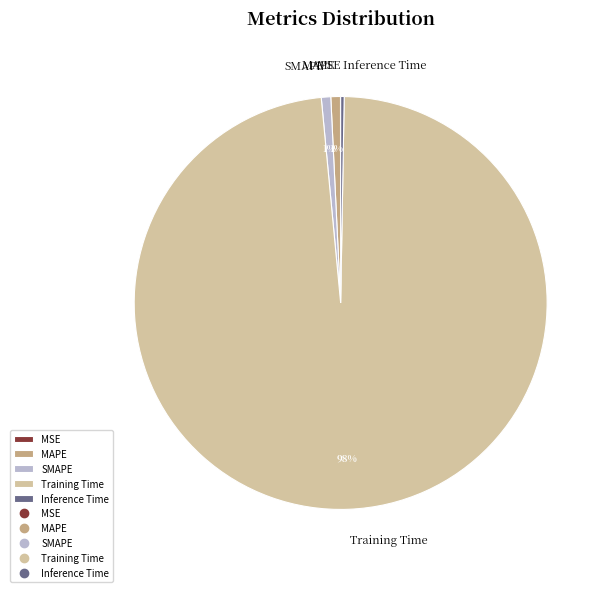

To the nearest percent, what is the difference between the largest and smallest slice percentages?

98%